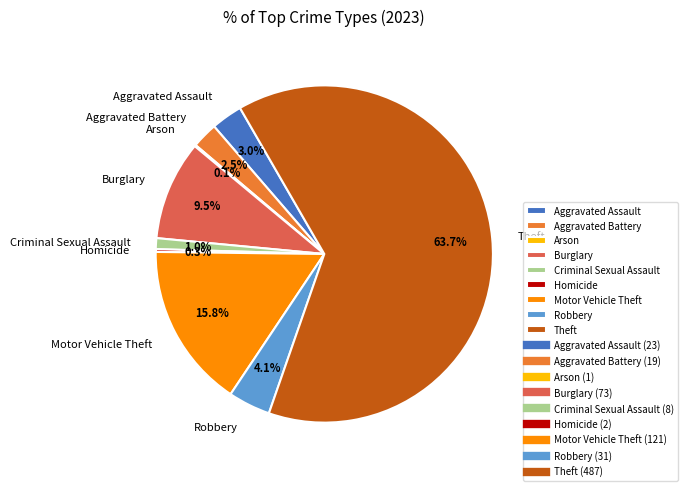

Which slice is the largest?

Theft